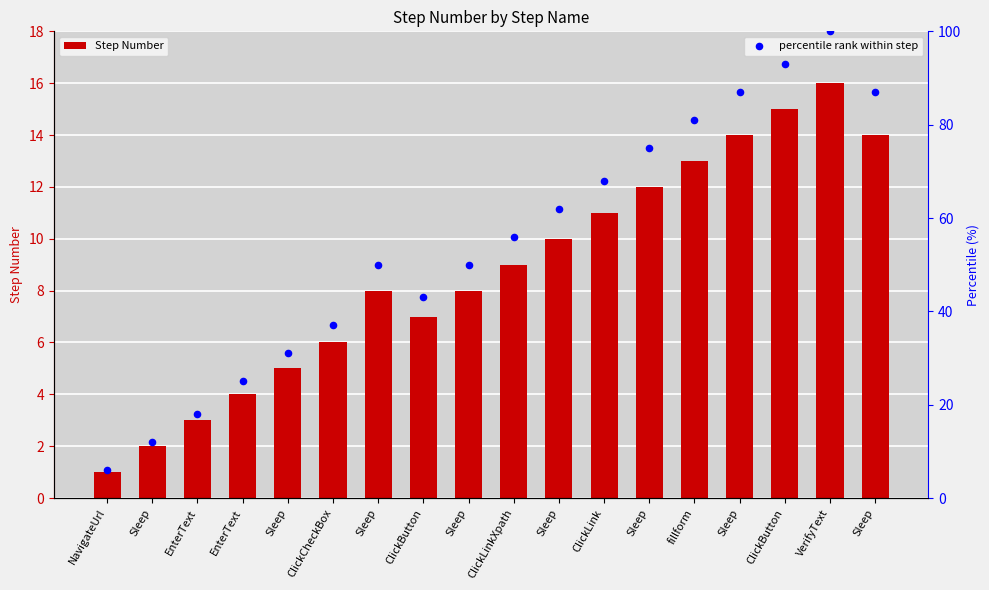

What are all the series names shown in the legend?

Step Number, percentile rank within step